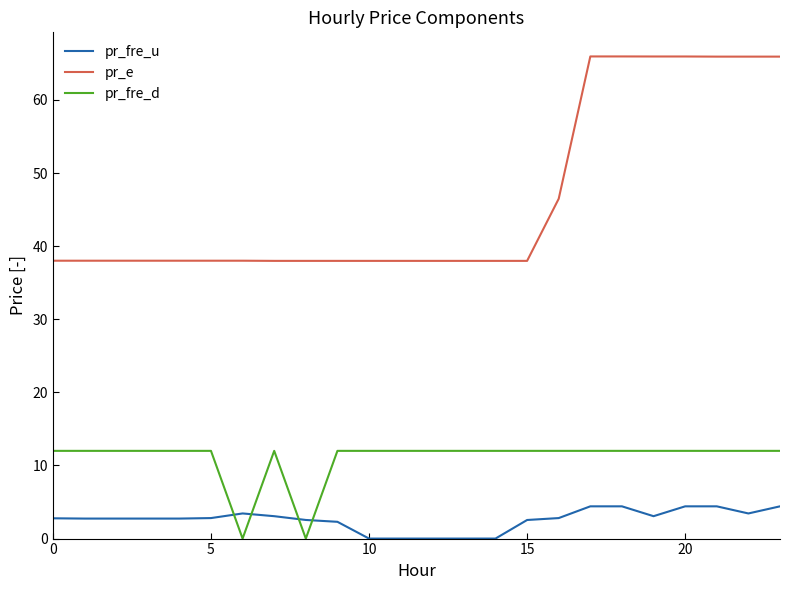

Rank the series by their maximum value, from highest to lowest.

pr_e, pr_fre_d, pr_fre_u